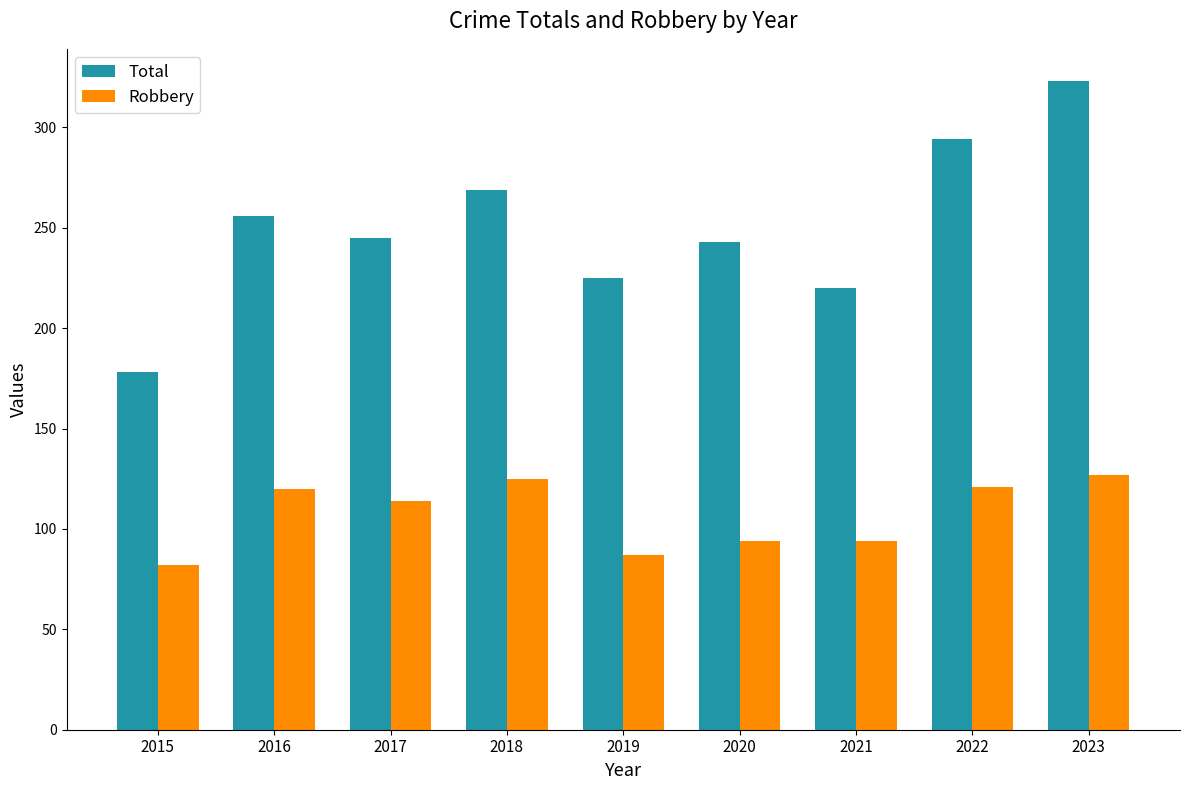

Which label corresponds to the smallest value in the chart?

2015